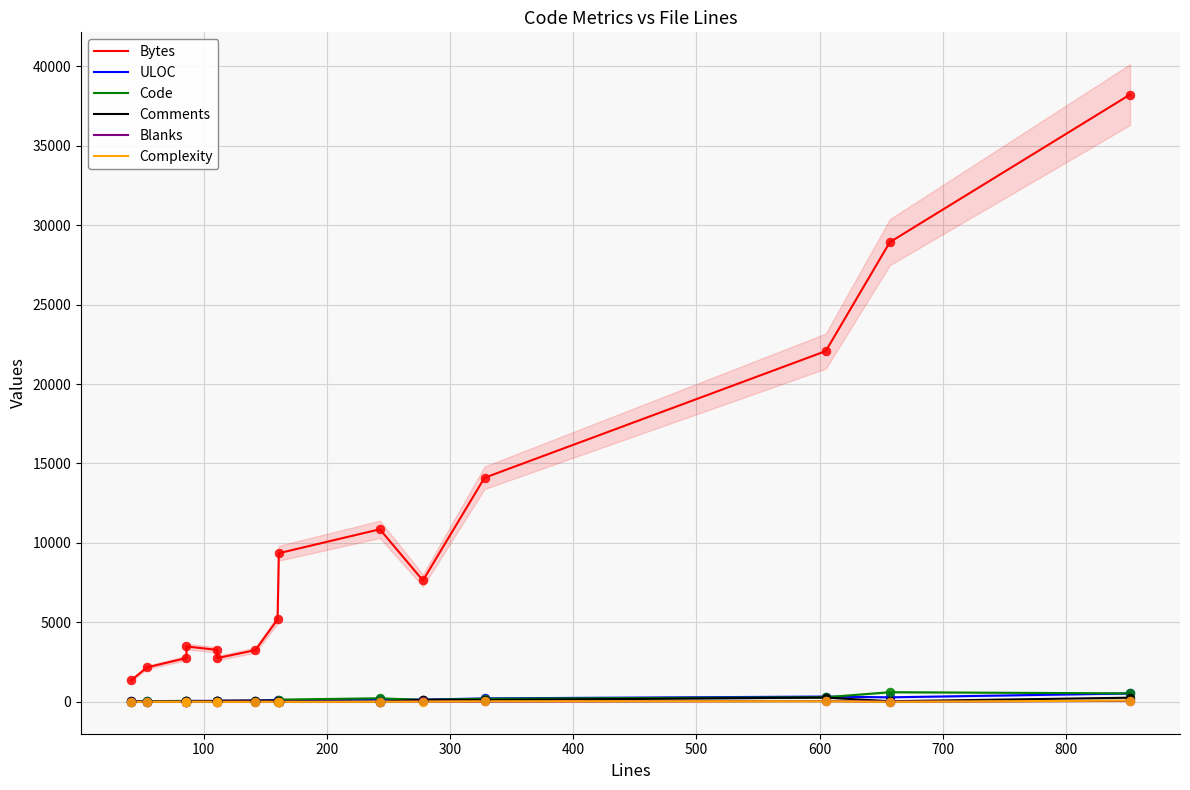

Which series has the widest spread of Y values?

Bytes